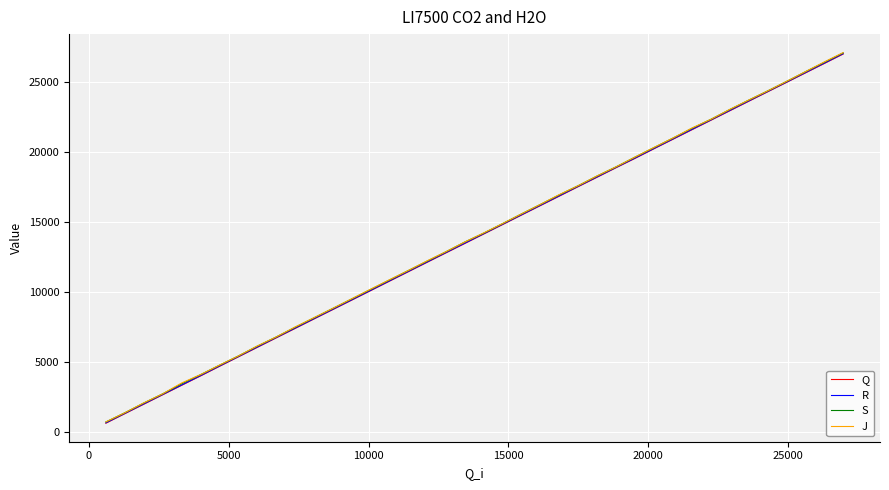

Which series has the largest range (max minus min)?

J